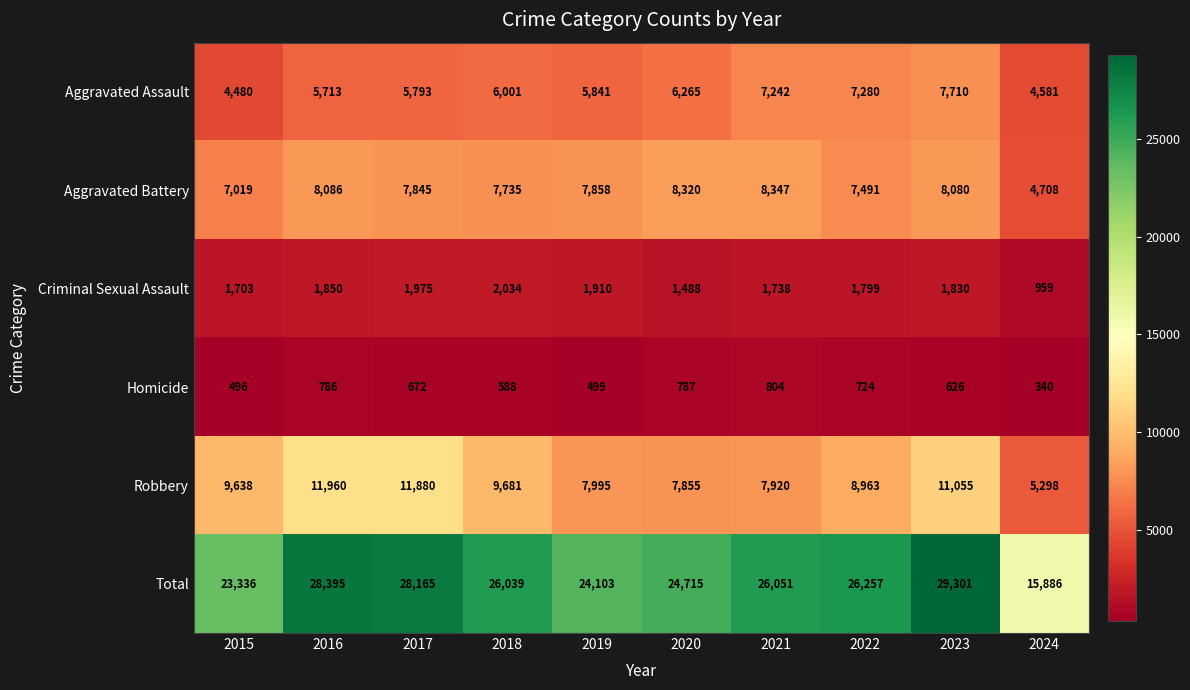

At which category is the sum across all series the highest?

2023